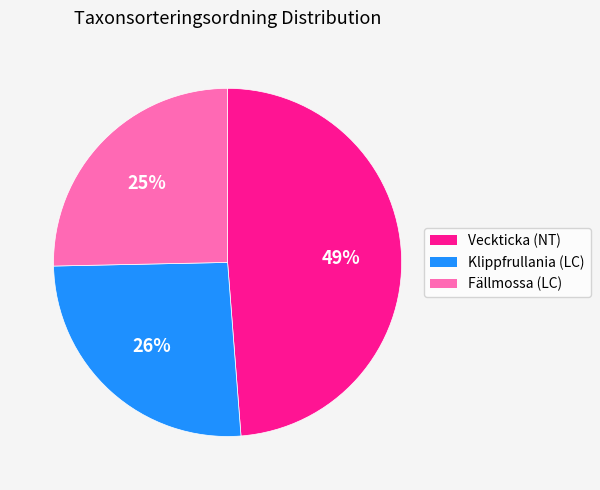

Does any single category account for the majority?

No